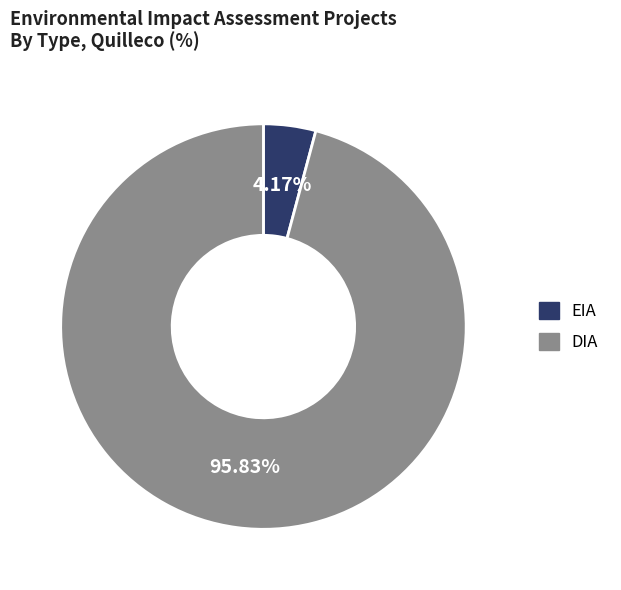

Which has a higher value, DIA or EIA?

DIA